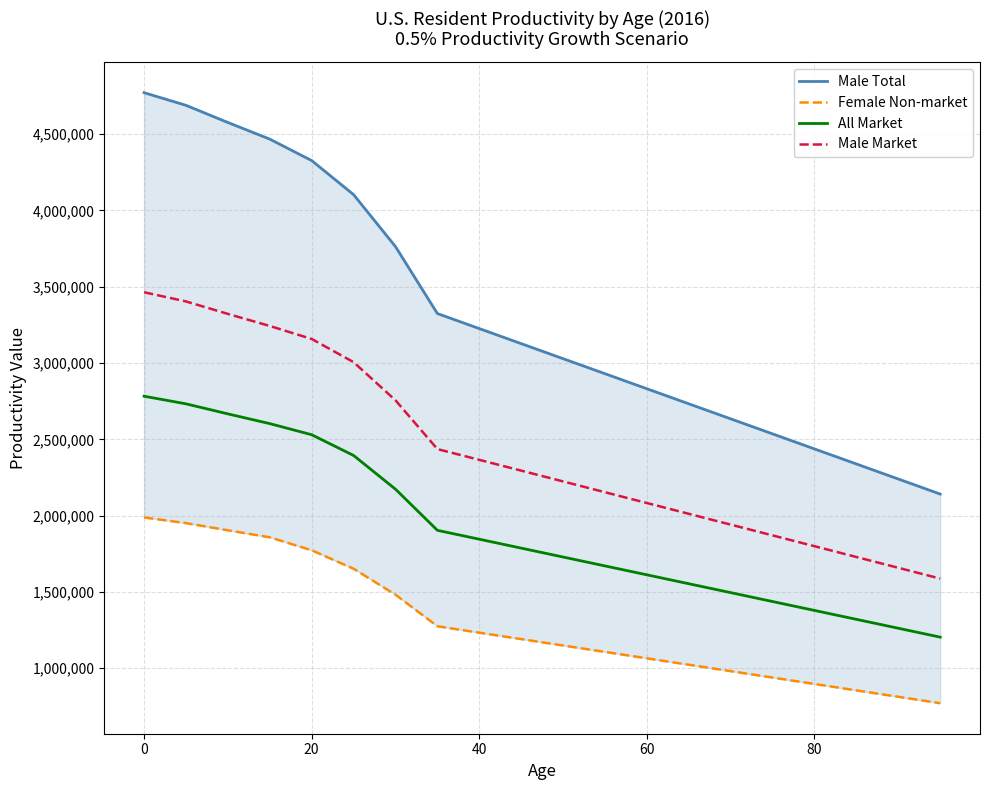

What is the highest value of the Male Market series?

3463202